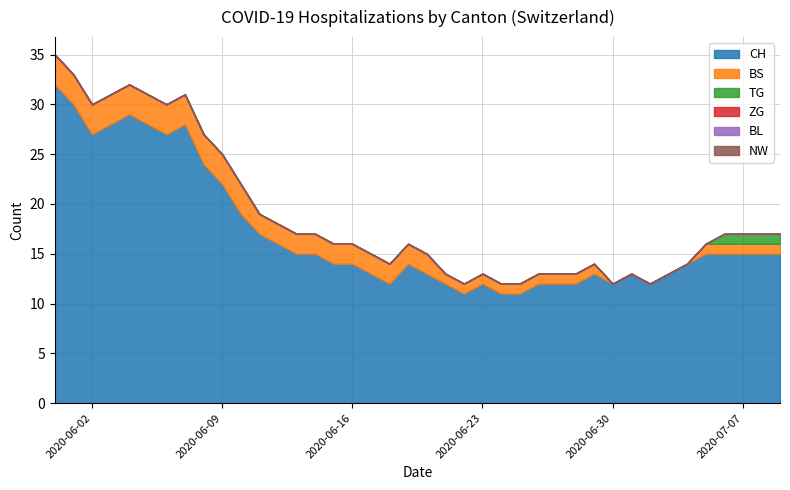

Read the BS value at 2020-06-03.

3